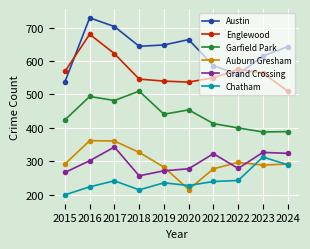

True or false: Chatham has more than 1 points higher than both neighbors.

True